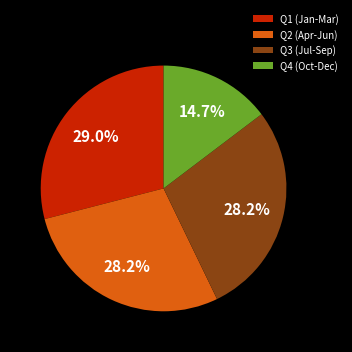

Is there any slice that represents more than half of the pie?

No